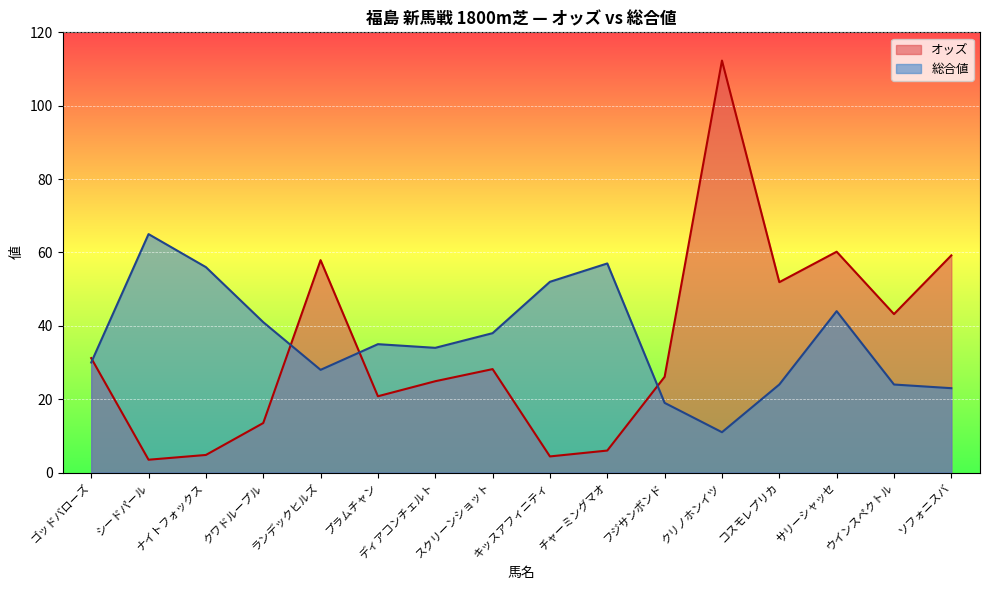

Reading left to right, list all the values displayed in this chart.

オッズ: ゴッドバローズ=31.2	シードパール=3.5	ナイトフォックス=4.8	クワドループル=13.5	ランデックヒルズ=57.9	プラムチャン=20.8	ディアコンチェルト=24.9	スクリーンショット=28.2	キッスアフィニティ=4.4	チャーミングマオ=6.0	フジサンボンド=26.1	クリノホンイツ=112.3	コスモレプリカ=51.9	サリーシャッセ=60.2	ウインスペクトル=43.2	ソフォニスバ=59.2
総合値: ゴッドバローズ=30.0	シードパール=65.0	ナイトフォックス=56.0	クワドループル=41.0	ランデックヒルズ=28.0	プラムチャン=35.0	ディアコンチェルト=34.0	スクリーンショット=38.0	キッスアフィニティ=52.0	チャーミングマオ=57.0	フジサンボンド=19.0	クリノホンイツ=11.0	コスモレプリカ=24.0	サリーシャッセ=44.0	ウインスペクトル=24.0	ソフォニスバ=23.0